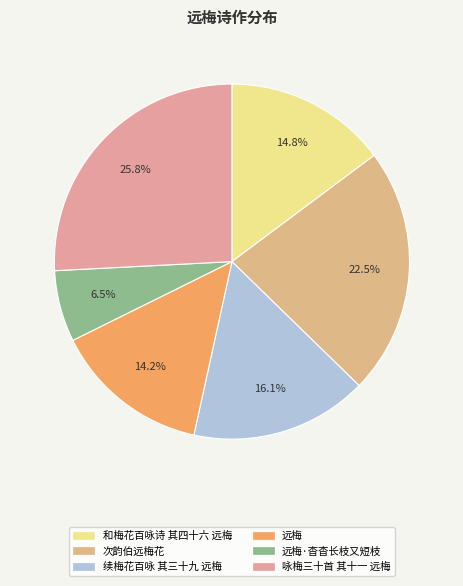

What percentage do 和梅花百咏诗 其四十六 远梅 and 续梅花百咏 其三十九 远梅 together represent?

30.9%